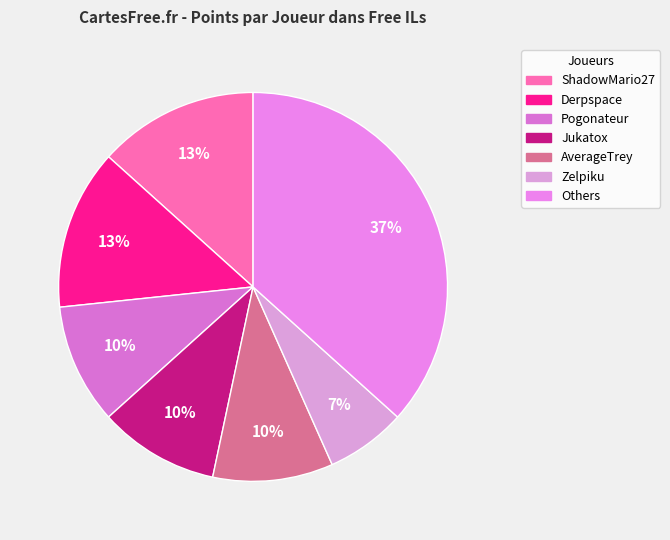

How many segments does this pie chart have?

7